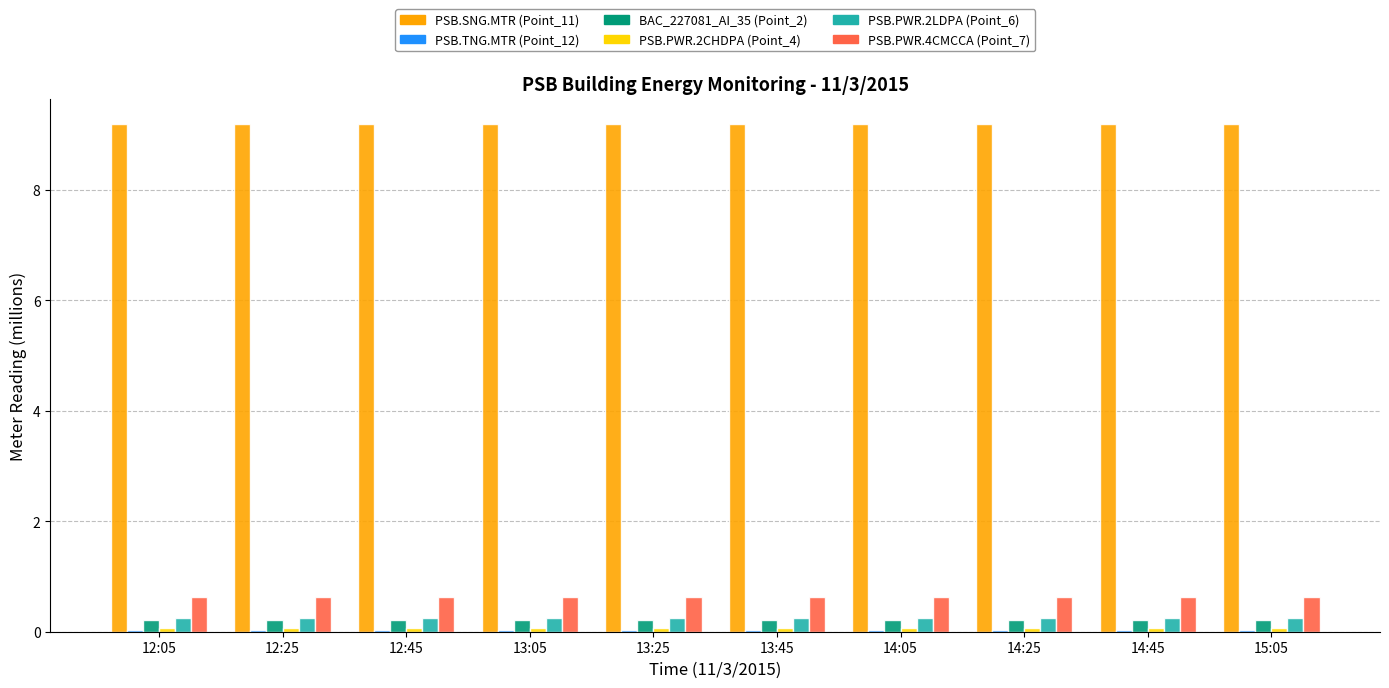

How many groups of bars are there?

10